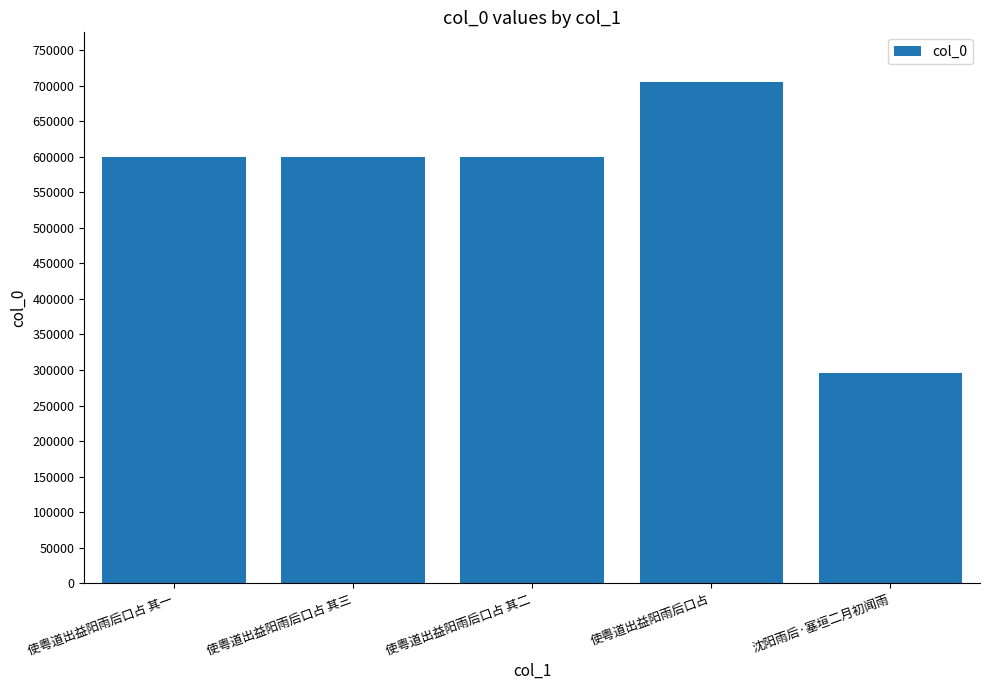

What is the sum of the values at 使粤道出益阳雨后口占 其二 and 沈阳雨后·塞垣二月初闻雨?

894810